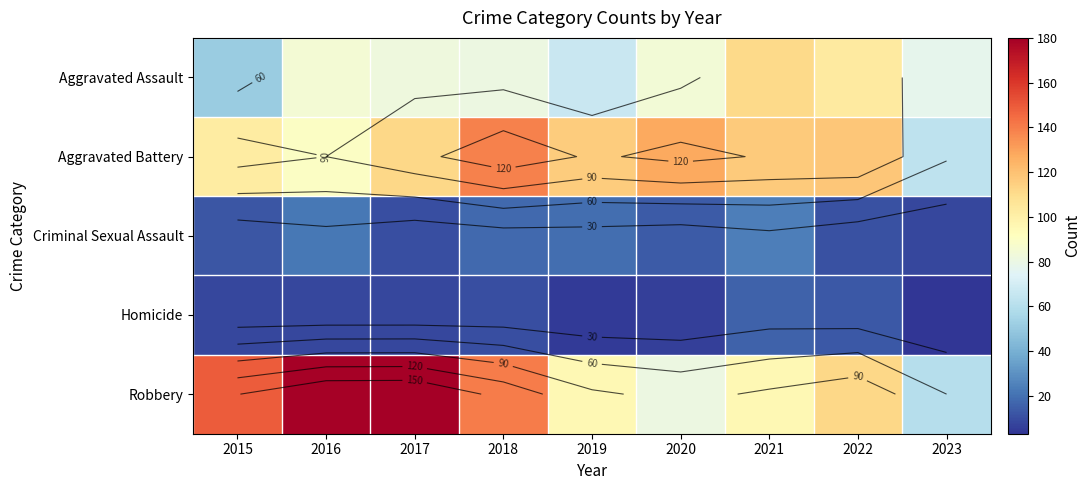

The value of Aggravated Battery at 2019 is 24. True or false?

False